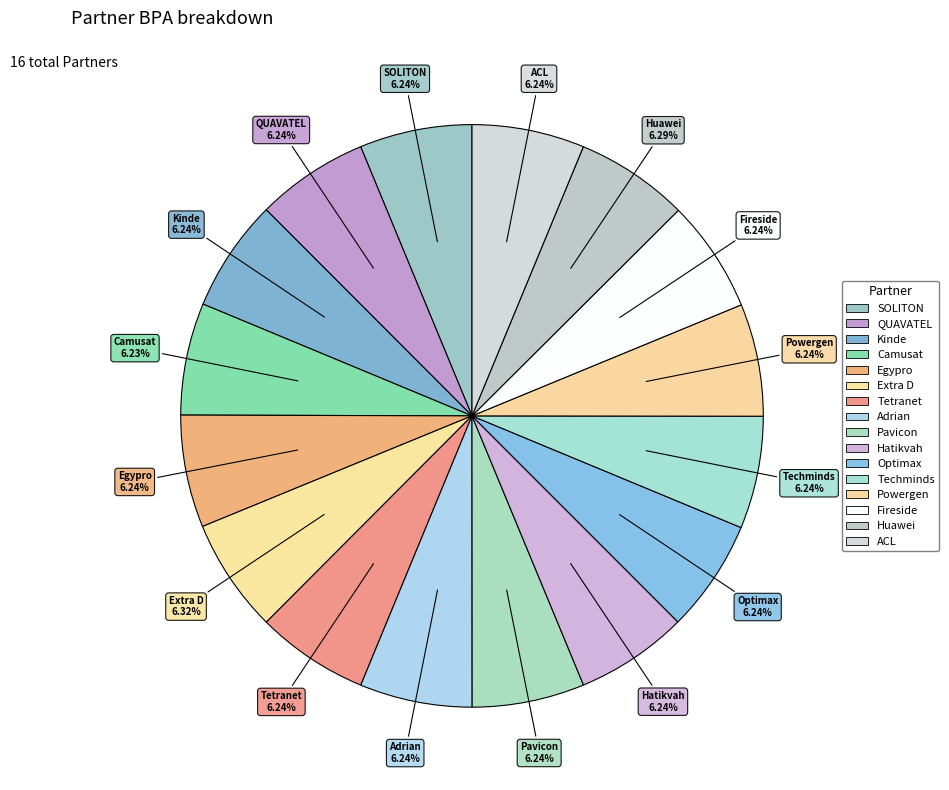

Rank the categories by value from lowest to highest.

Camusat, ACL, Adrian, Egypro, Optimax, Pavicon, Fireside, Hatikvah, Kinde, Tetranet, Powergen, QUAVATEL, SOLITON, Techminds, Huawei, Extra D